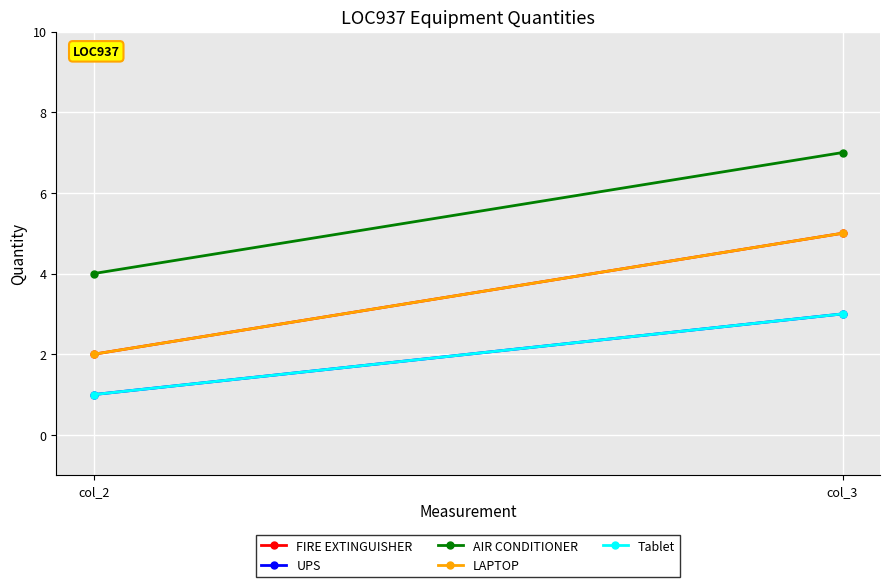

What is the spread (max minus min) of values at col_2?

3